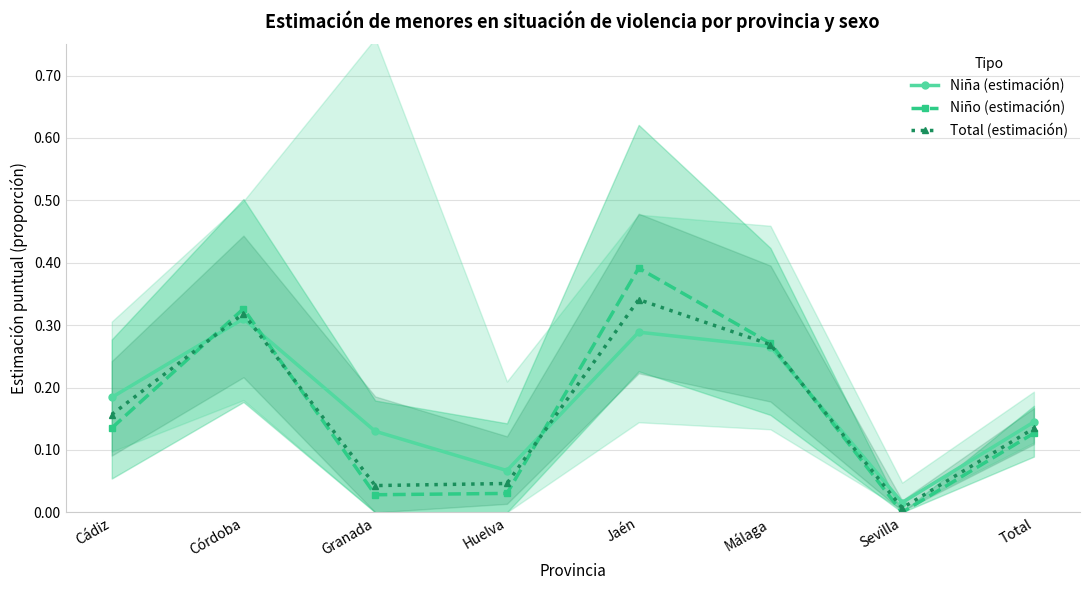

At which category does Total (estimación) reach its first local valley?

Granada